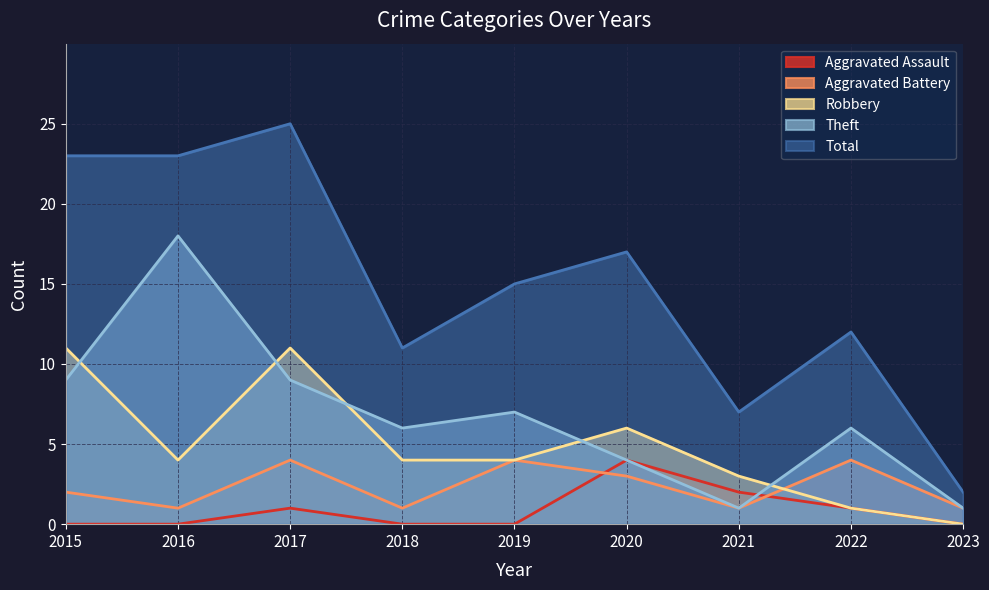

Does the chart display data point markers on the line(s)?

No